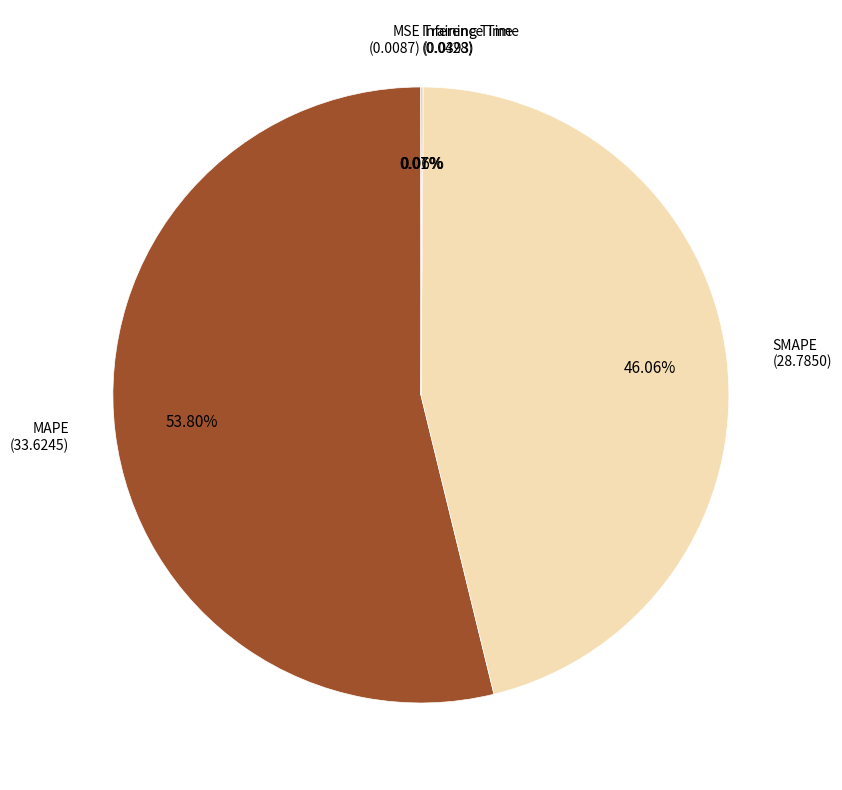

Is there a majority slice in this chart?

Yes